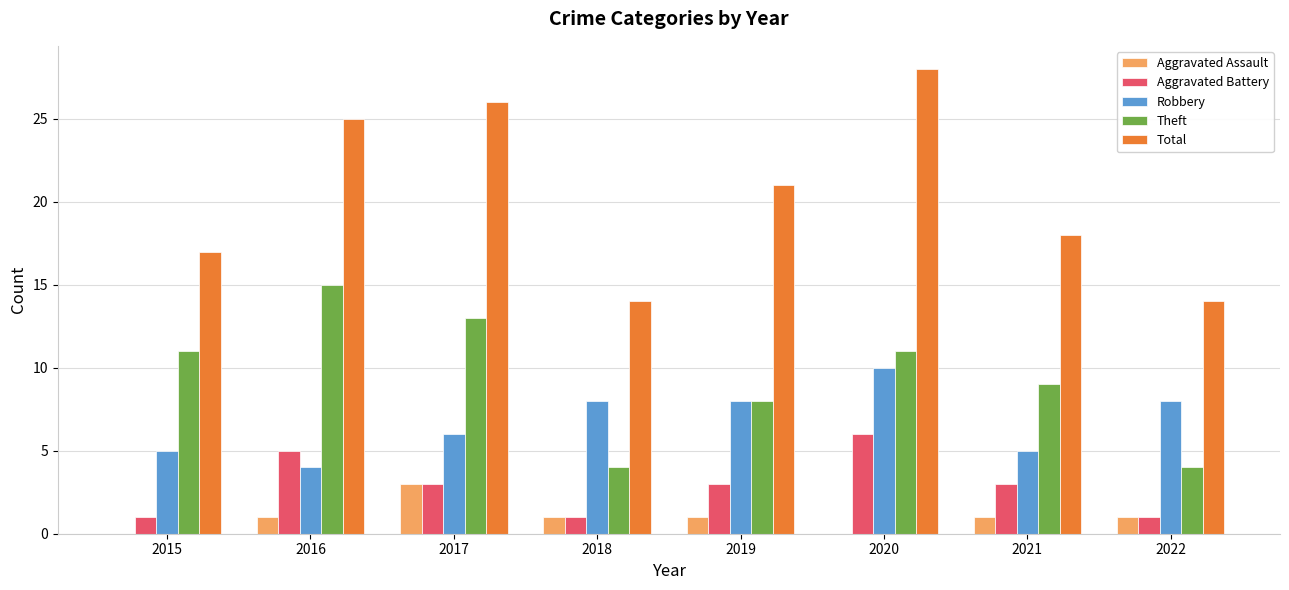

Is the value of Total at 2015 greater than the value of Aggravated Assault at 2020?

Yes